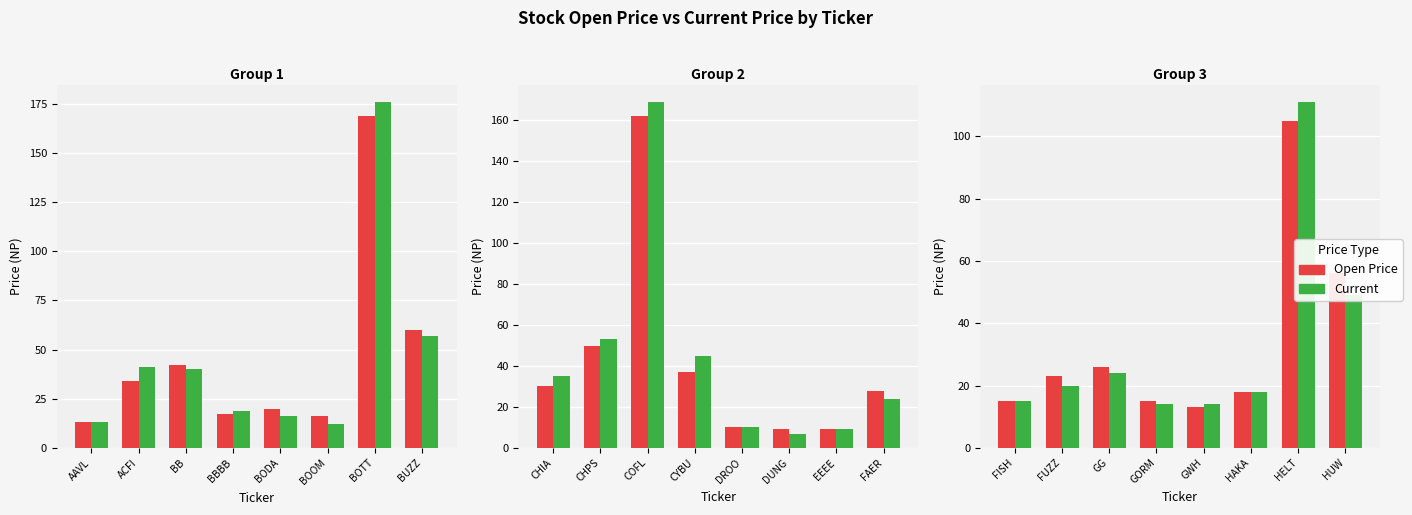

Which label corresponds to the largest value in the chart?

HELT